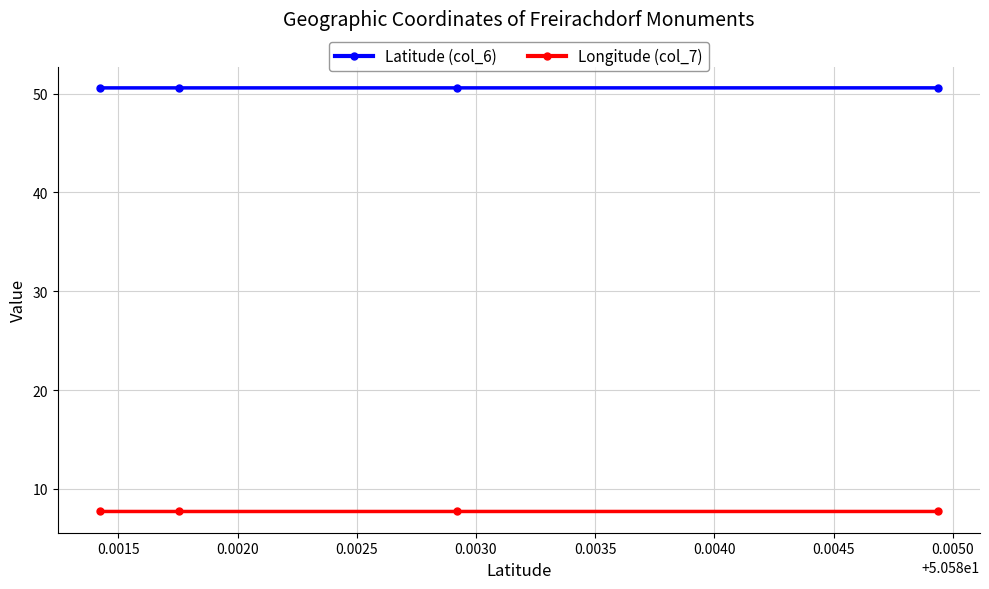

Rank the series by their average value, from lowest to highest.

Longitude (col_7), Latitude (col_6)